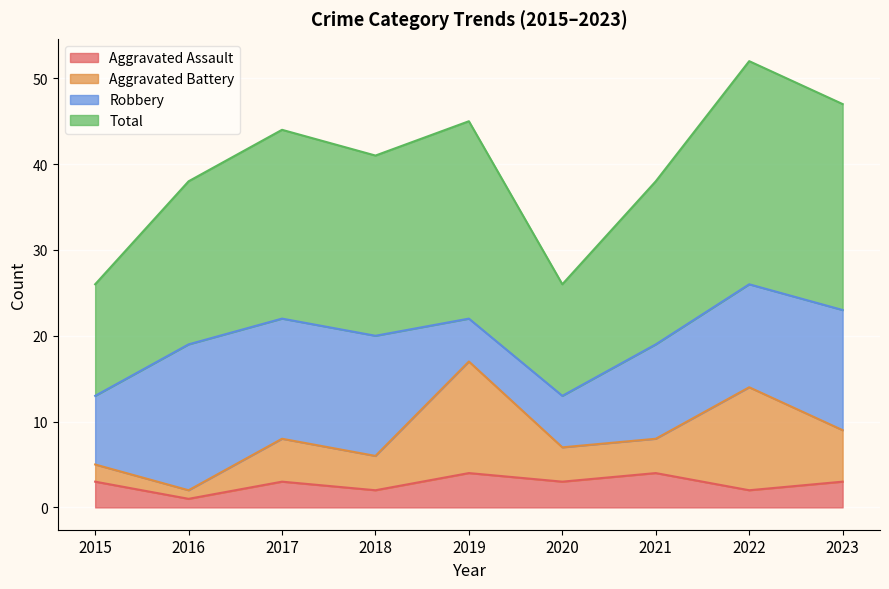

Which category has the highest value in the Aggravated Assault series?

2019